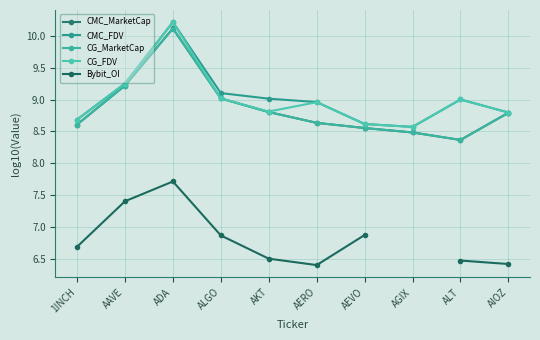

At 1INCH, list the series in order from largest to smallest.

CG_FDV, CMC_FDV, CG_MarketCap, CMC_MarketCap, Bybit_OI